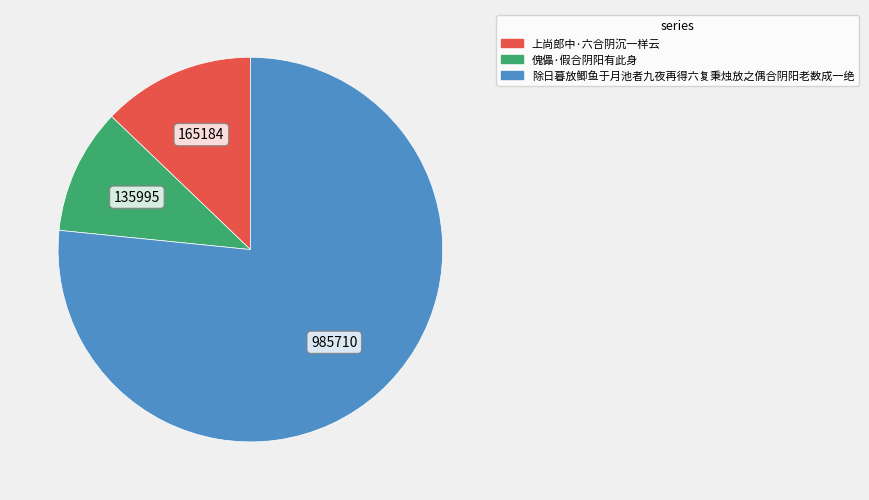

The 傀儡·假合阴阳有此身 slice represents 11% of the pie. True or false?

True